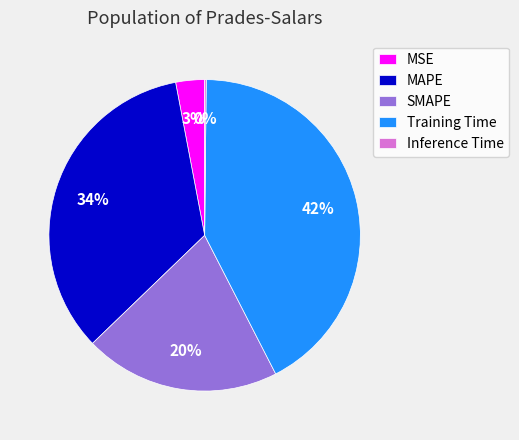

Is Training Time the majority of the pie?

No